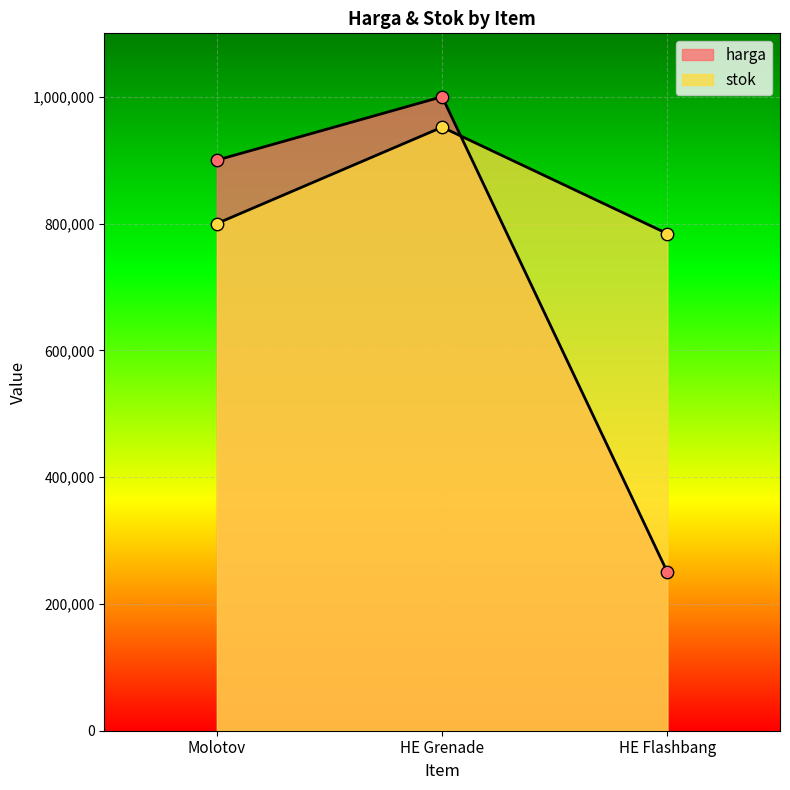

How many series are shown in this chart?

2